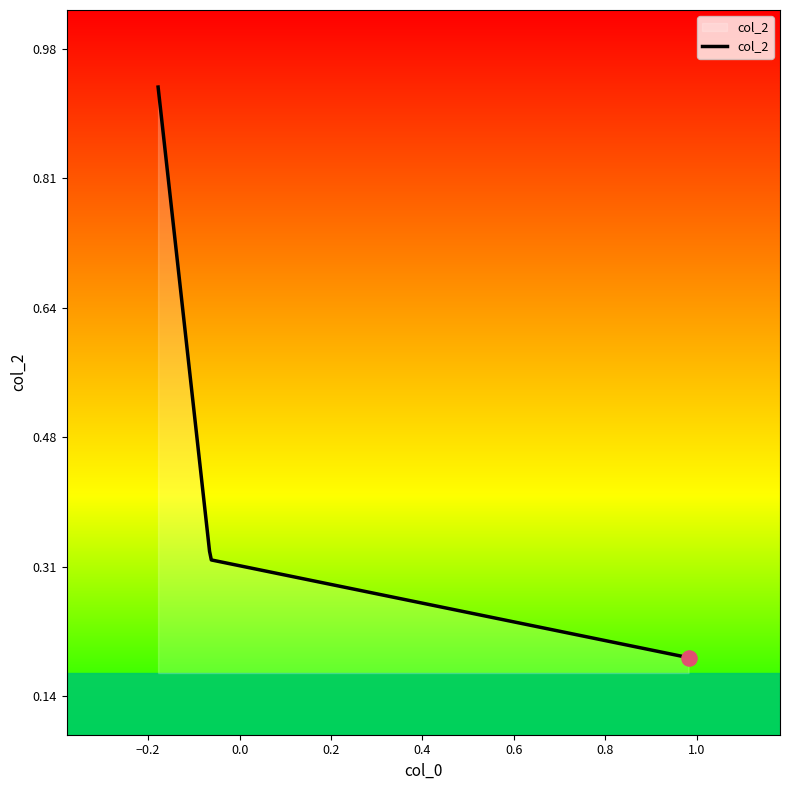

Does the chart have visible grid lines?

No